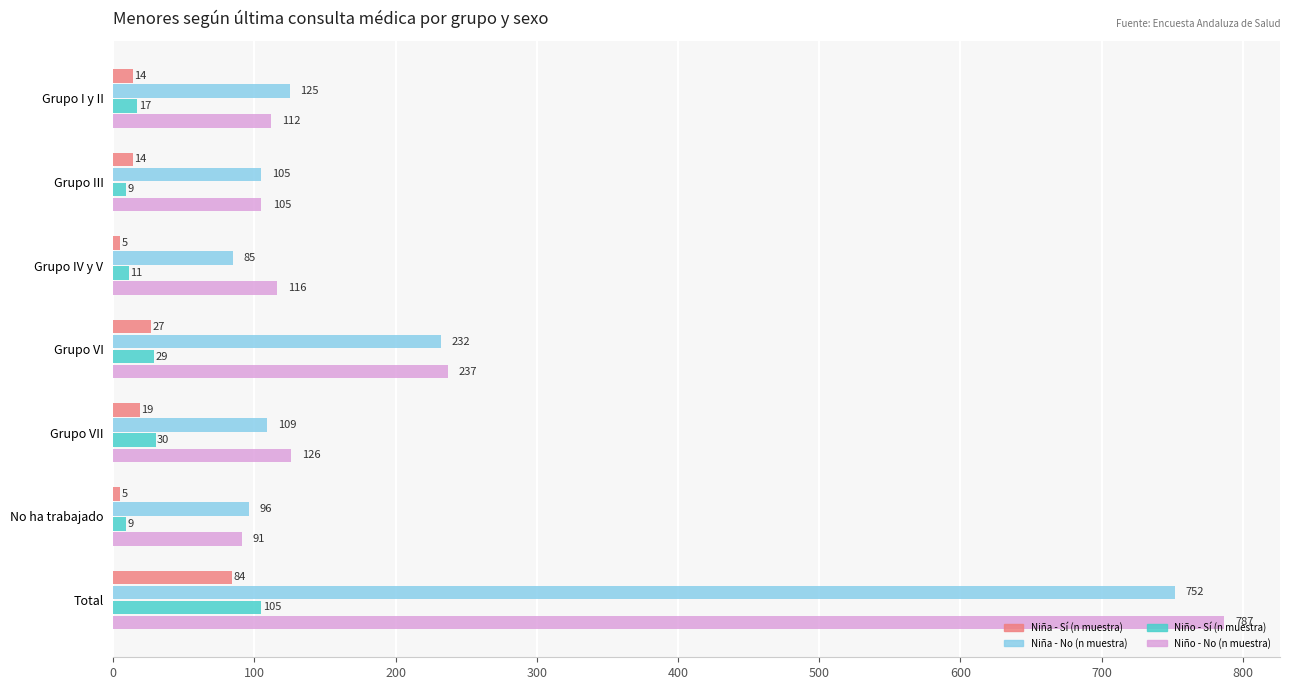

How many values in the Niña - Sí (n muestra) series are below 14?

2